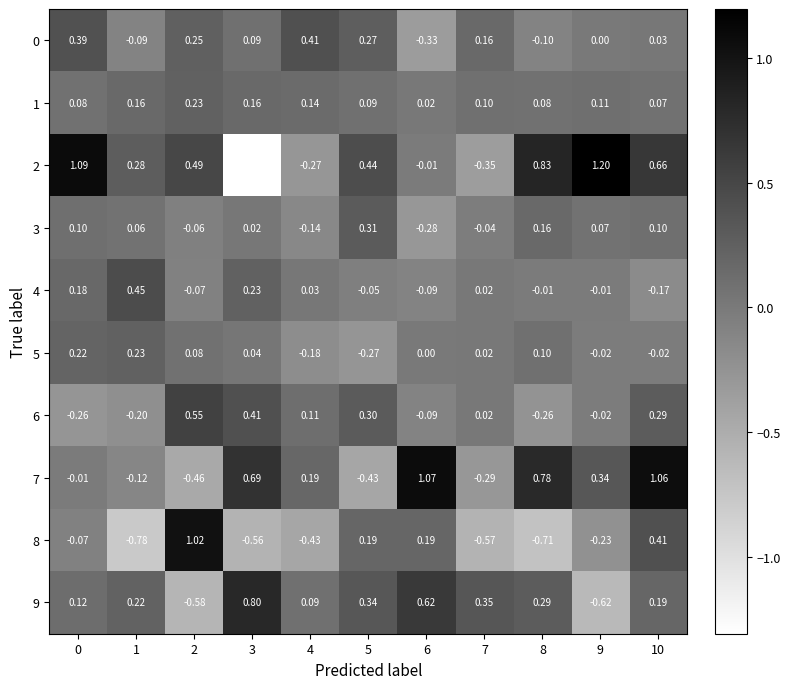

Is the value of 4 at 8 greater than the value of 9 at 3?

No